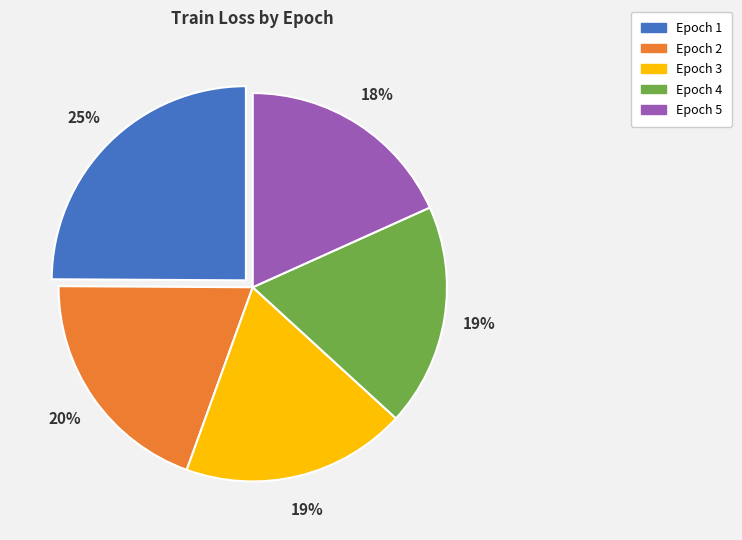

How many slices are in this pie chart?

5